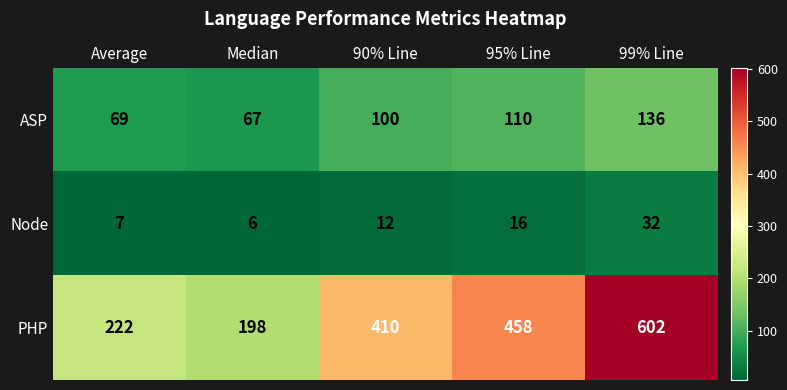

Count the number of data series in this chart.

3